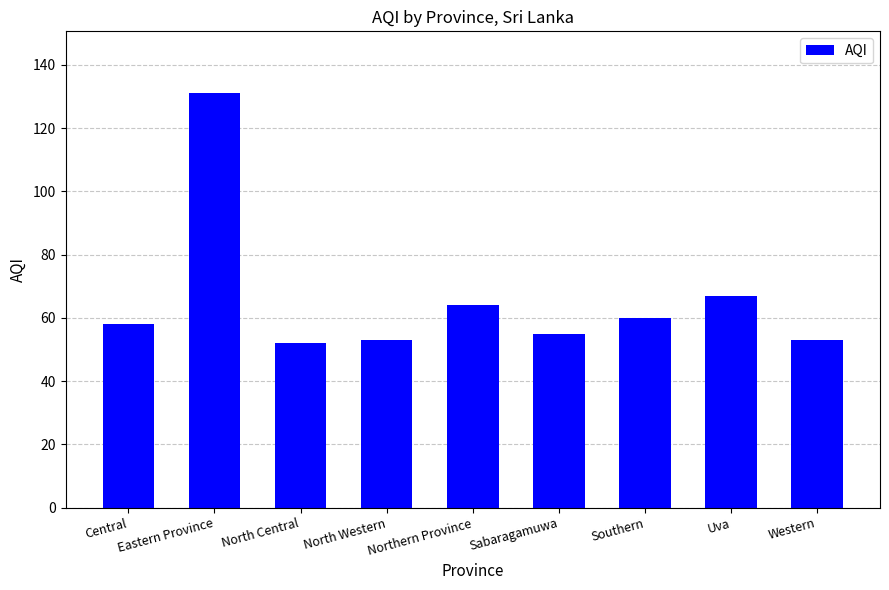

What value does the data have at Sabaragamuwa?

55